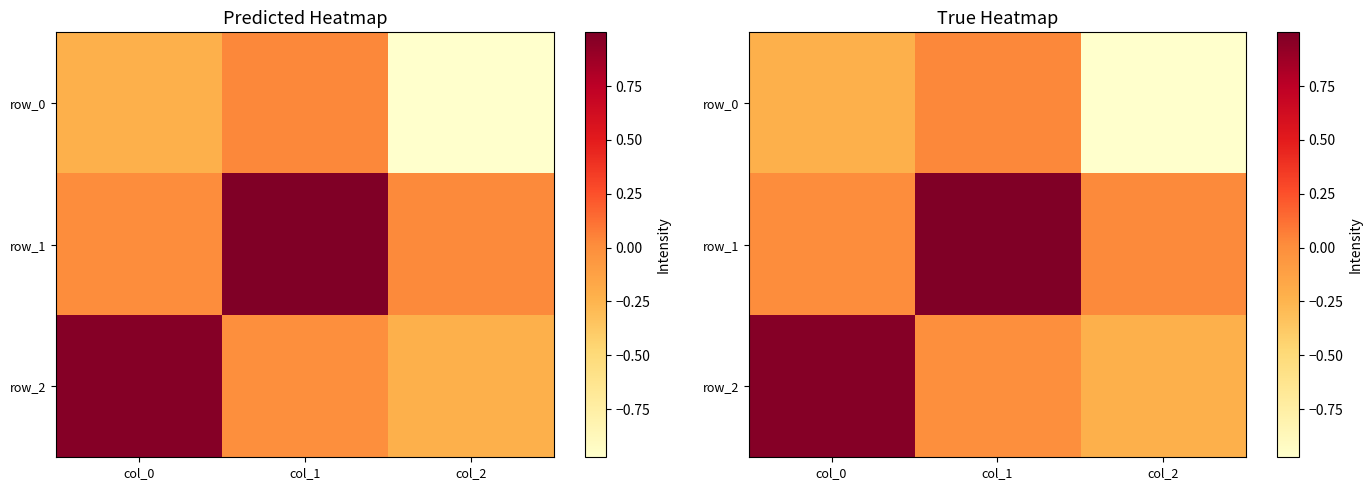

The row_0 series shows -0.2 at col_0. True or false?

True